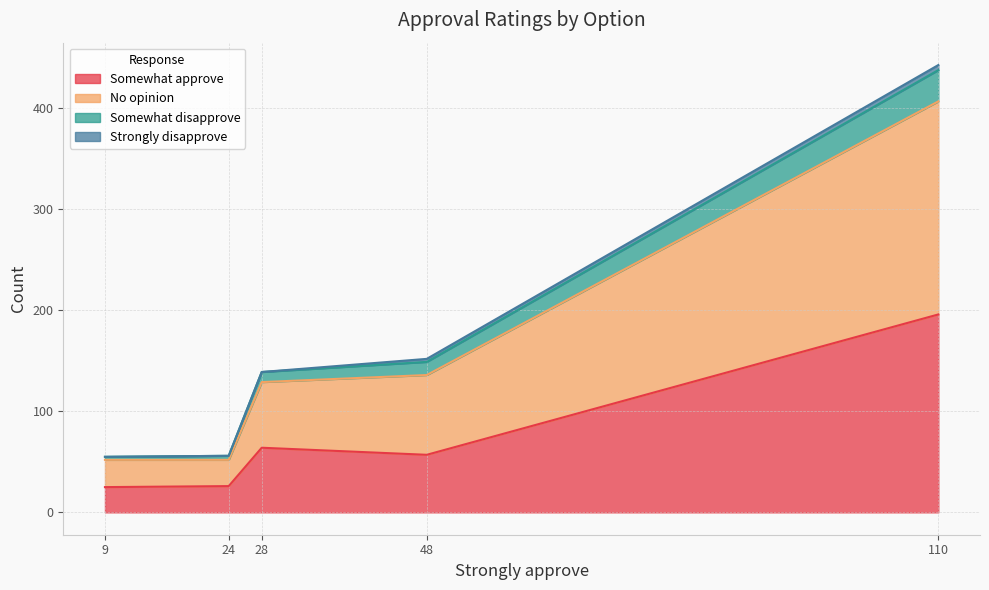

Which series has the widest spread of values?

No opinion